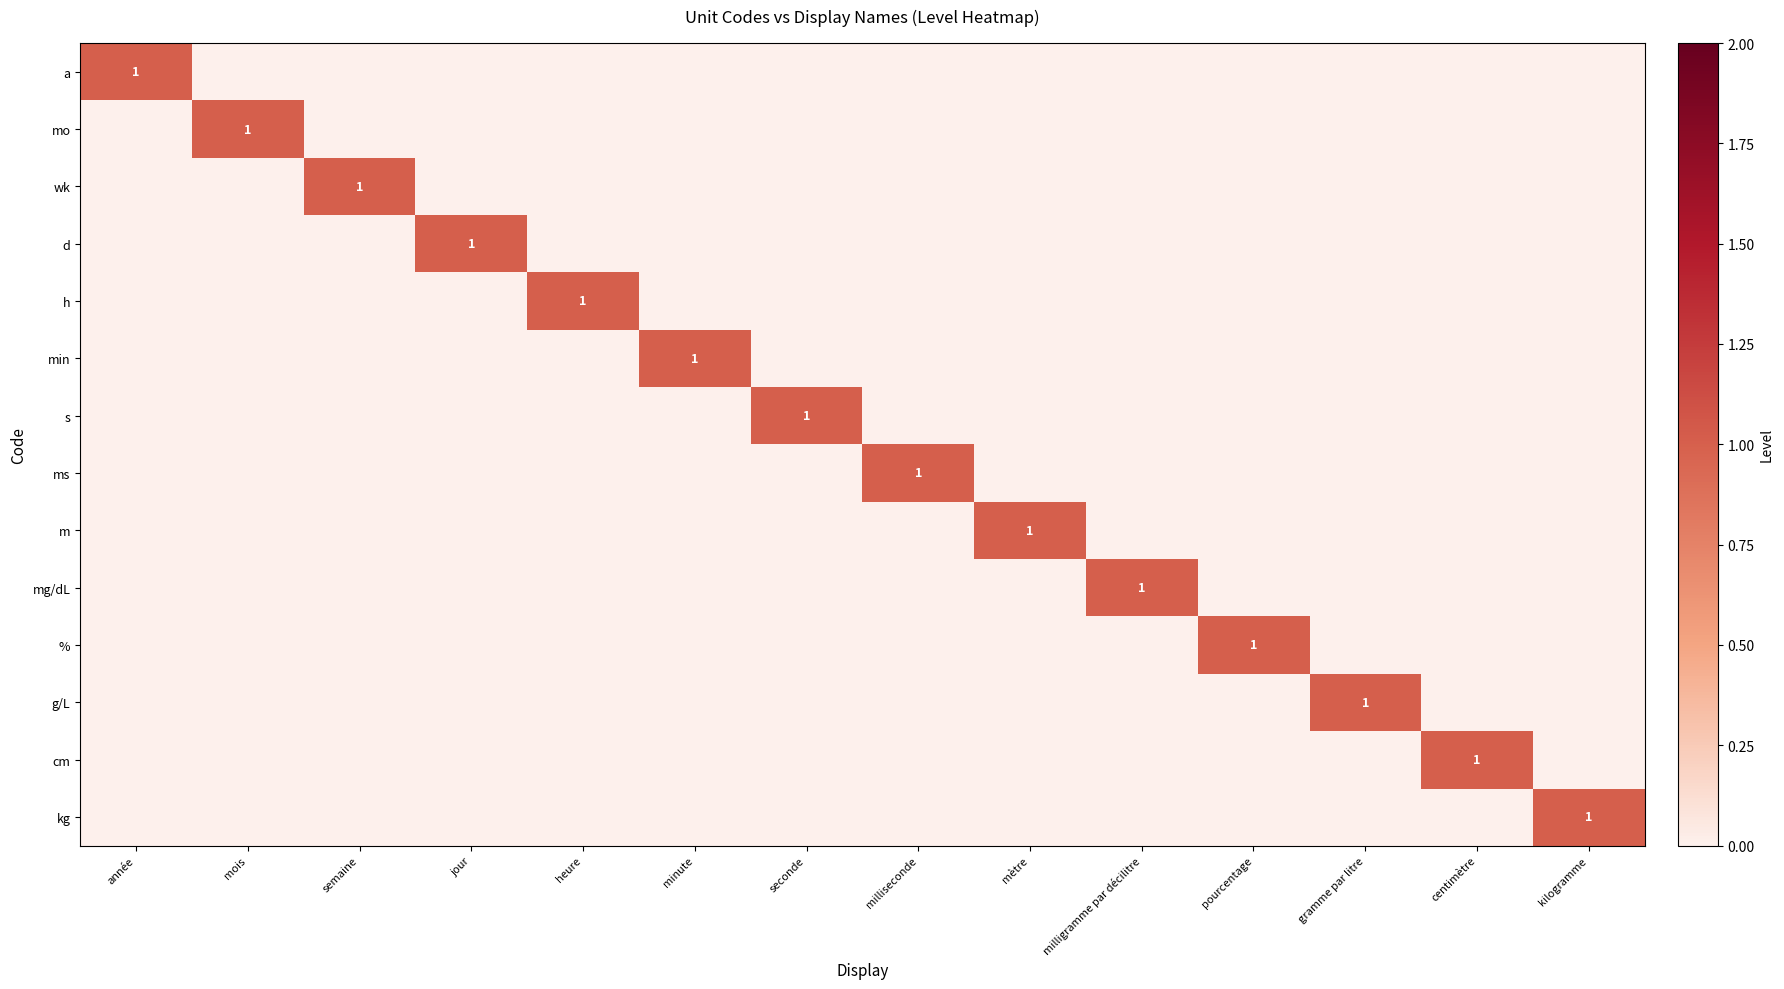

At année, list the series in order from smallest to largest.

mo, wk, d, h, min, s, ms, m, mg/dL, %, g/L, cm, kg, a